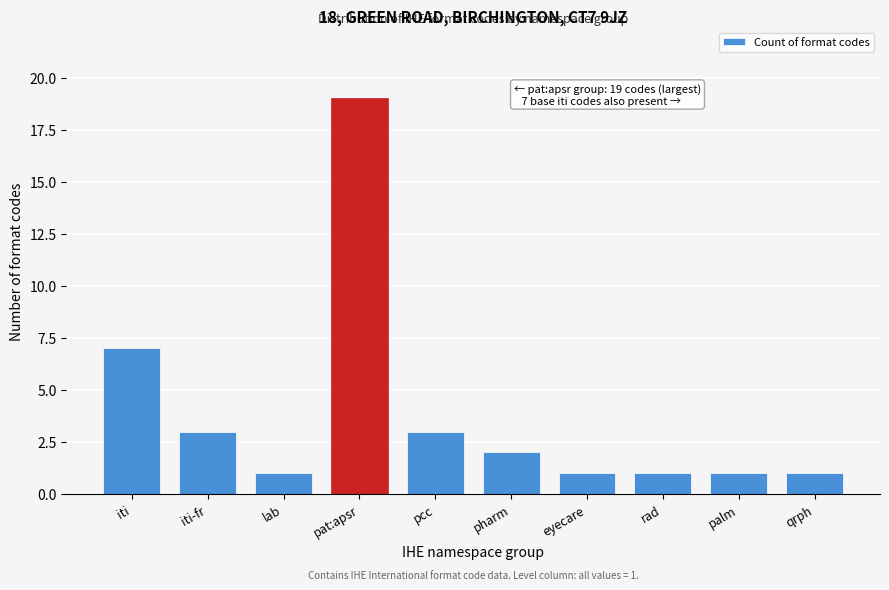

Reading left to right, transcribe all the data shown in this chart.

iti=7	iti-fr=3	lab=1	pat:apsr=19	pcc=3	pharm=2	eyecare=1	rad=1	palm=1	qrph=1